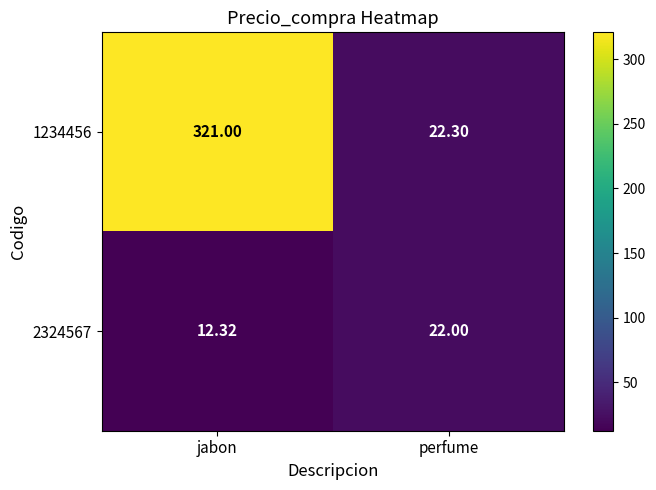

At which label is 2324567 closest to 17?

jabon